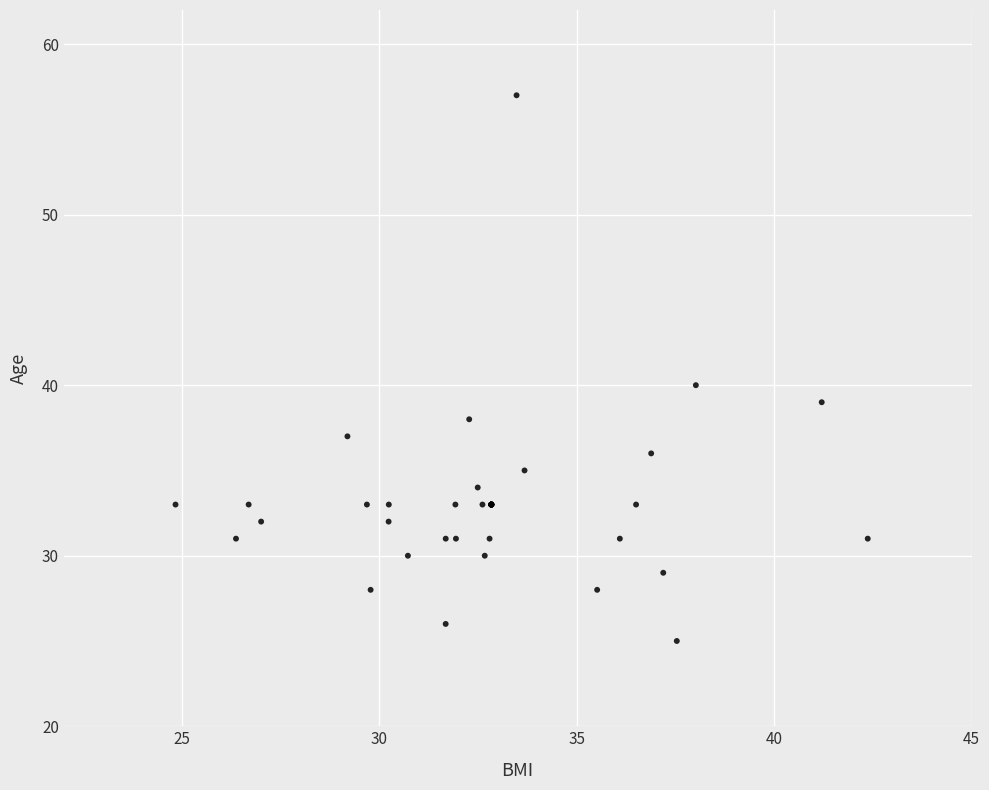

What Y value in the scatter plot is closest to 41?

40